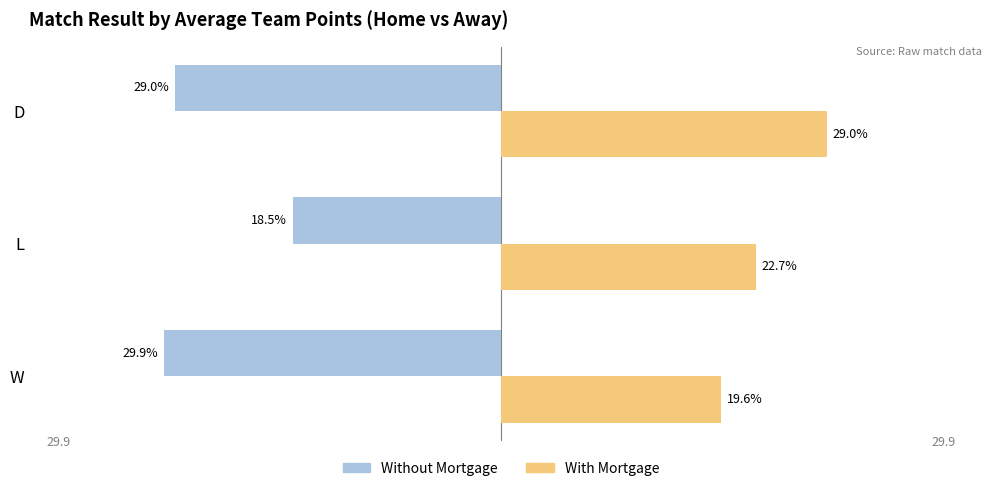

Which category has the lowest value in the With Mortgage series?

W